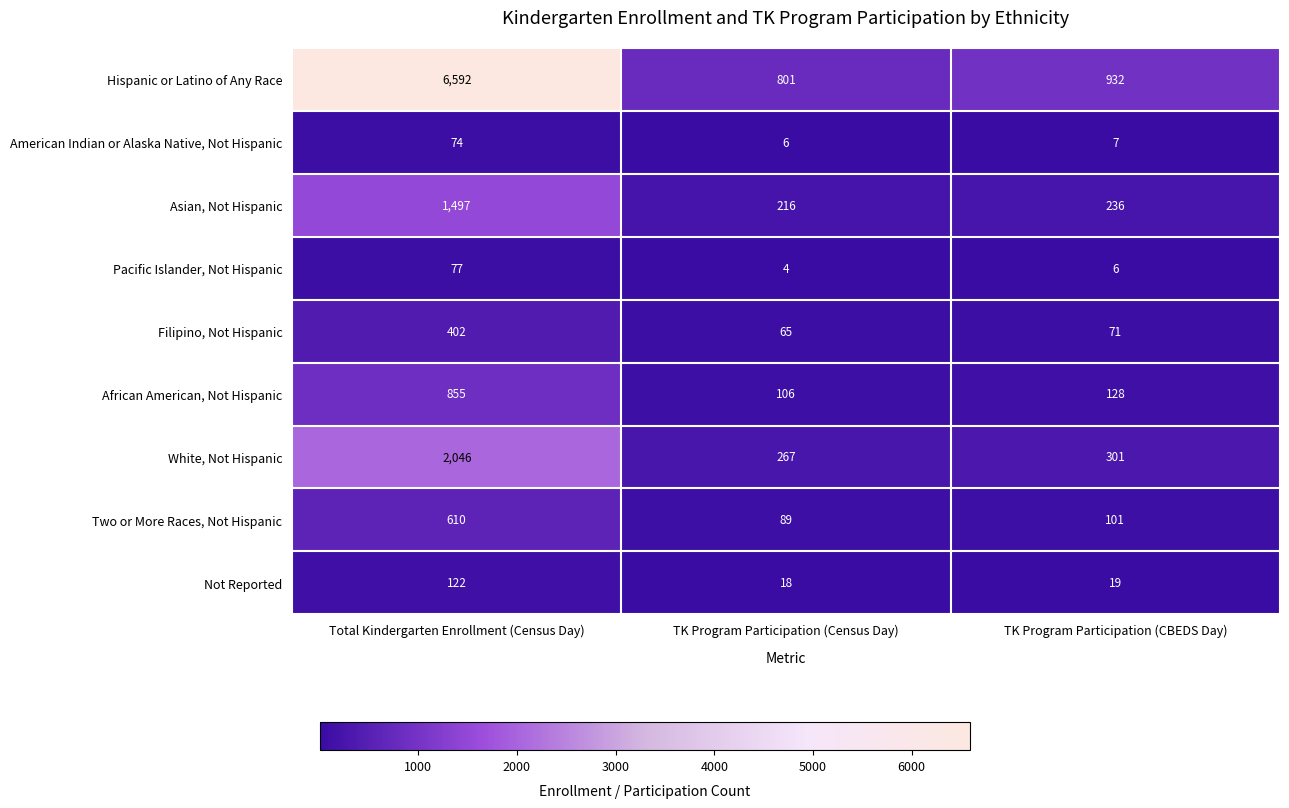

What is the average value of the White, Not Hispanic series?

871